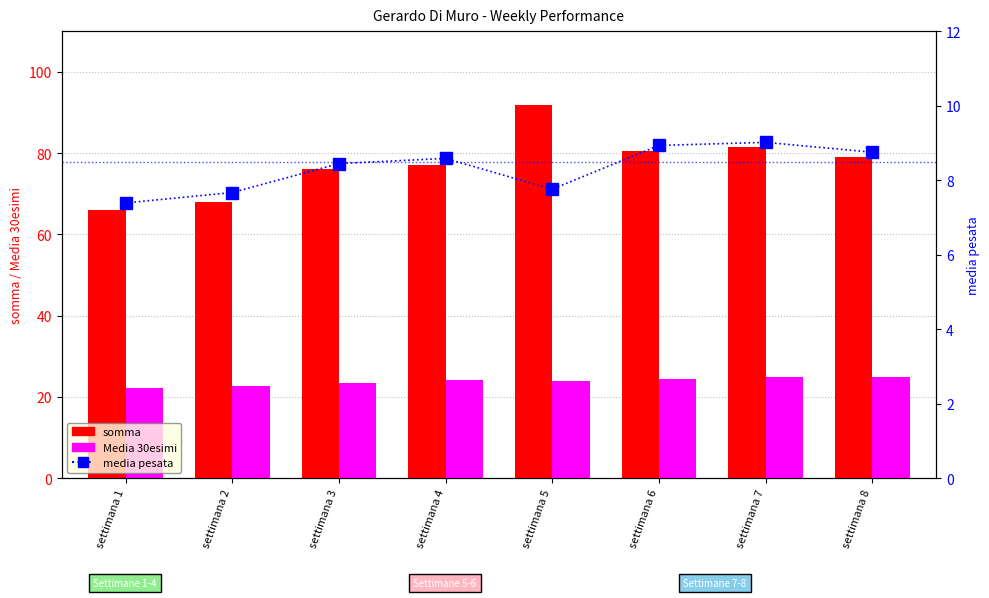

At how many categories does at least one series exceed 54?

8